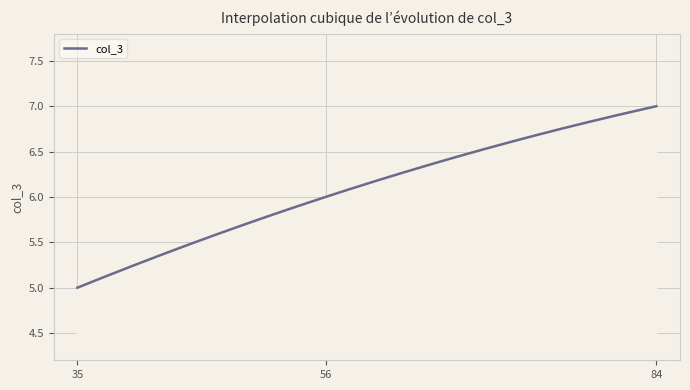

Reading left to right, transcribe all the data shown in this chart.

5	6	7